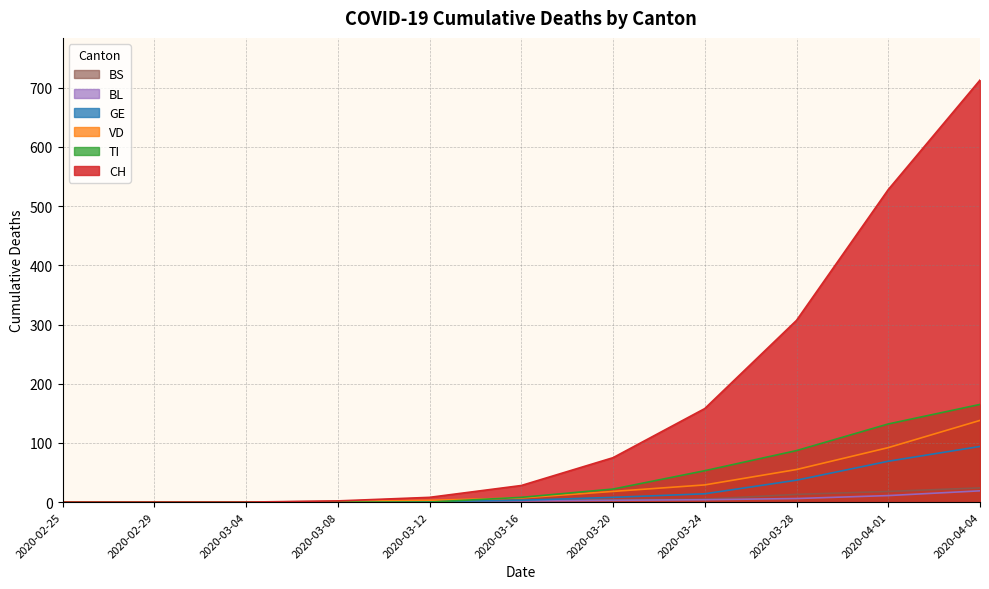

Is the value of BL at 2020-03-12 greater than the value of BS at 2020-02-29?

Yes